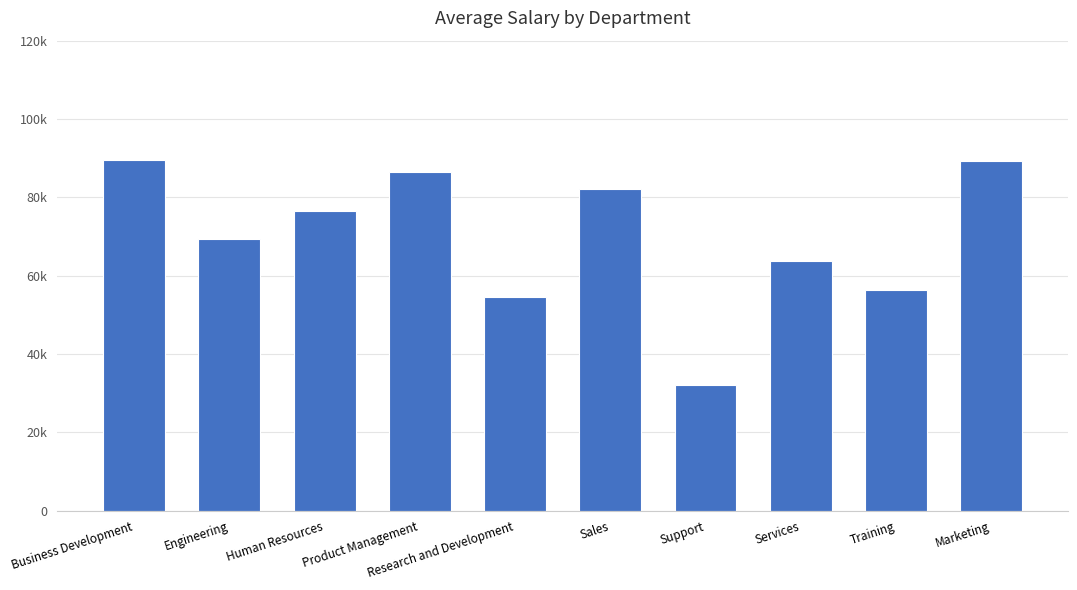

What is the greatest value displayed?

89560.1